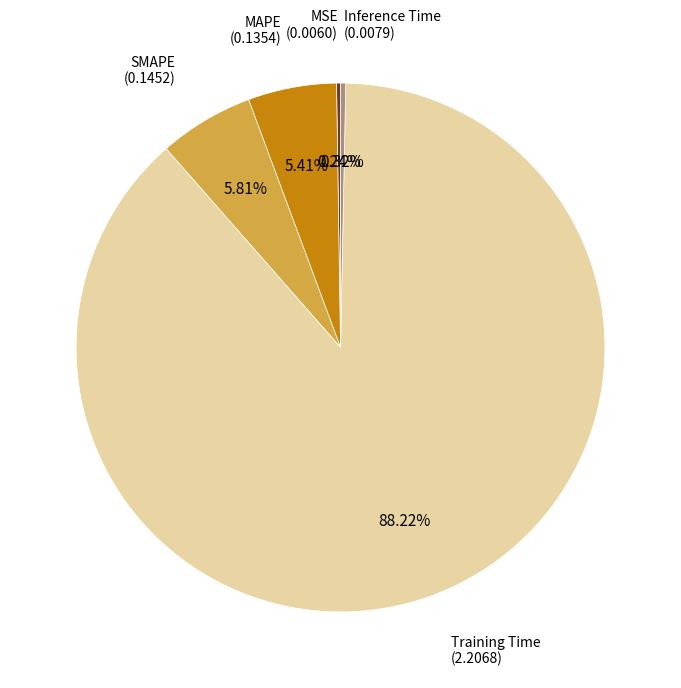

Is there a majority slice in this chart?

Yes